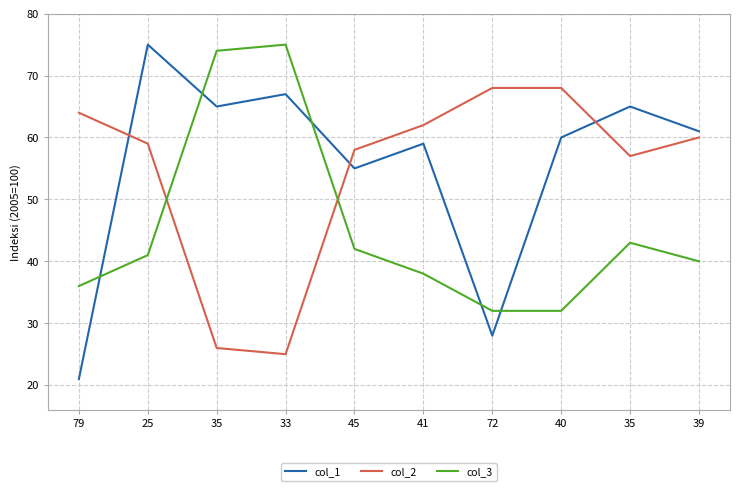

At which label does col_3 first exceed 41?

35